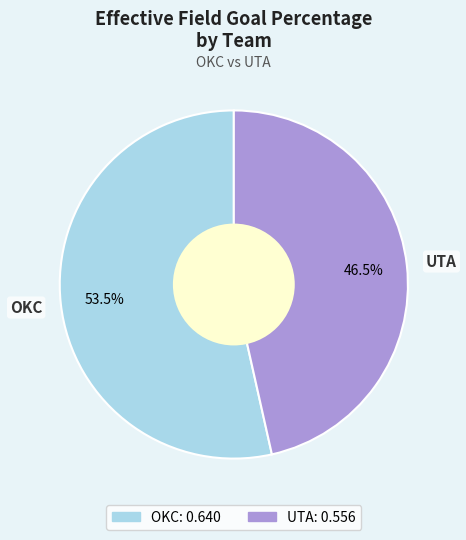

Which slice is the smallest?

UTA